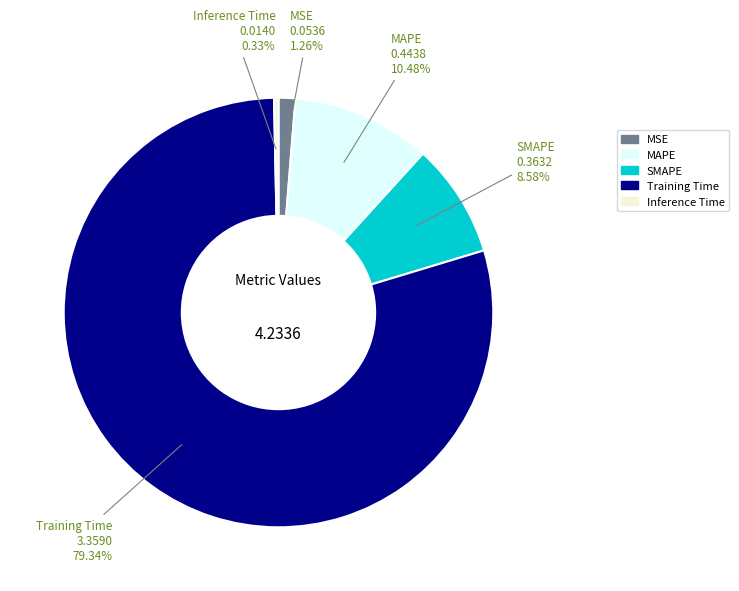

To the nearest percent, what portion does SMAPE represent?

9%